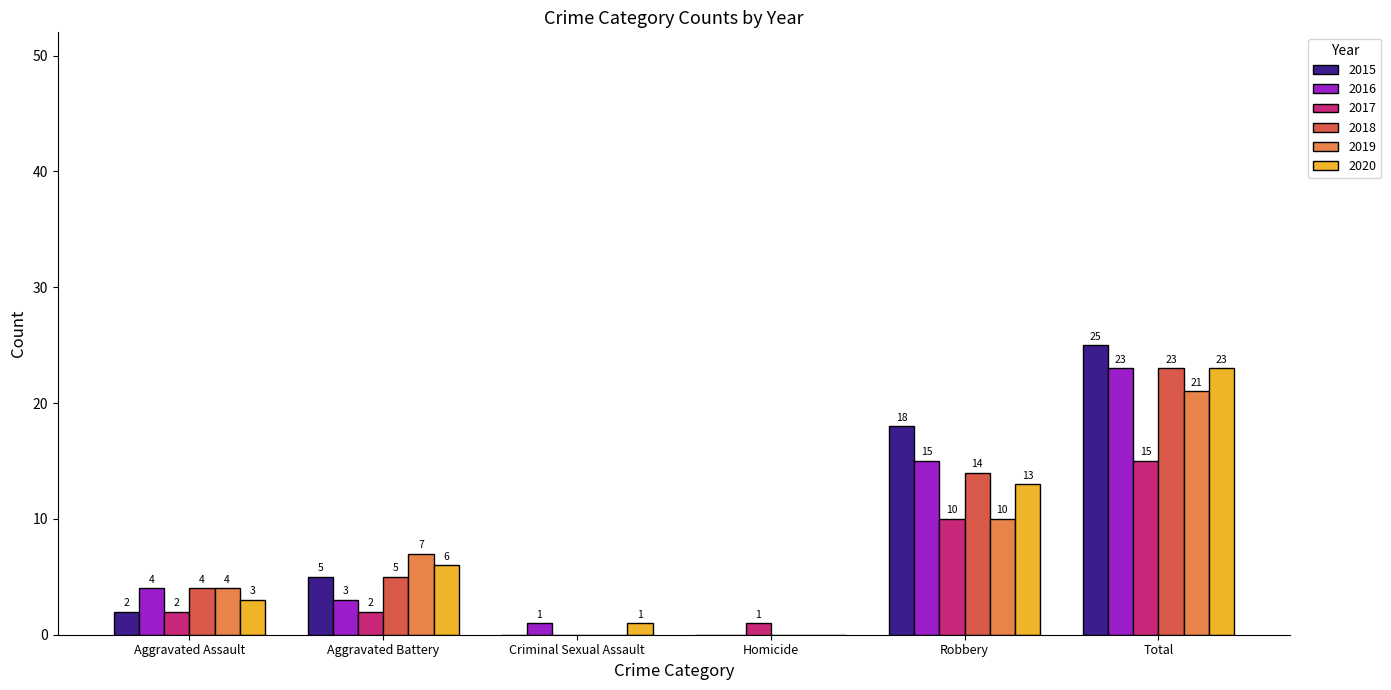

What is the sum of all 2018 values?

46